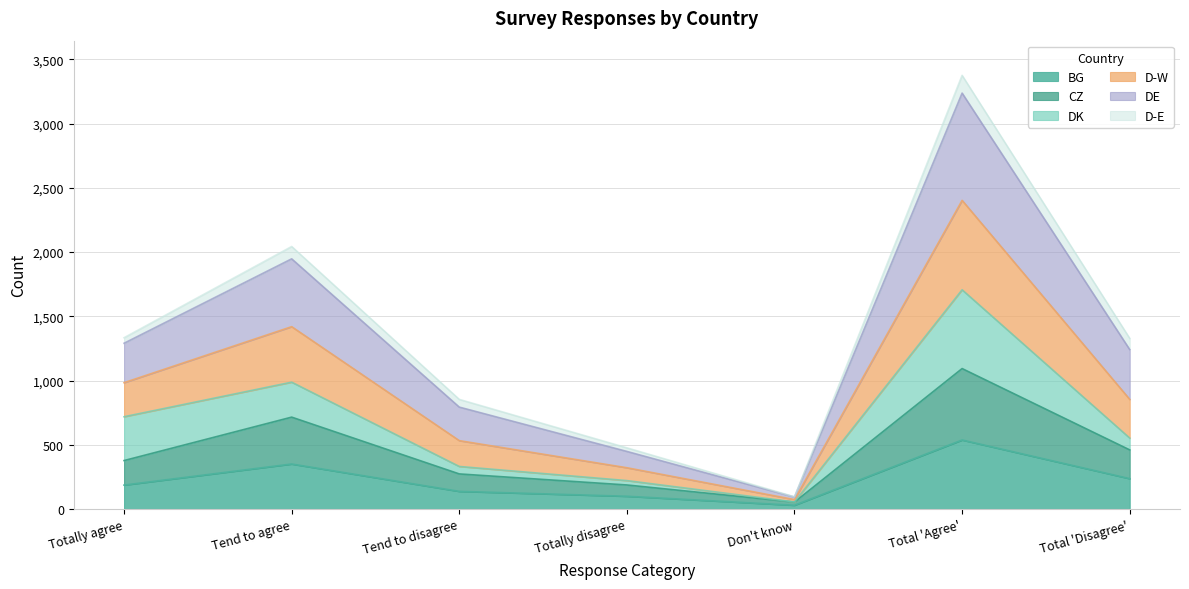

True or false: BG and DE intersect in this chart.

False